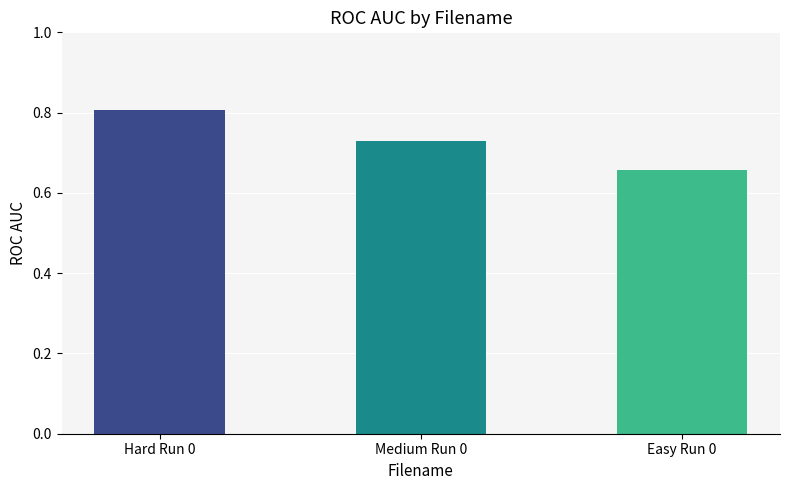

Between Easy Run 0 and Medium Run 0, which is larger?

Medium Run 0